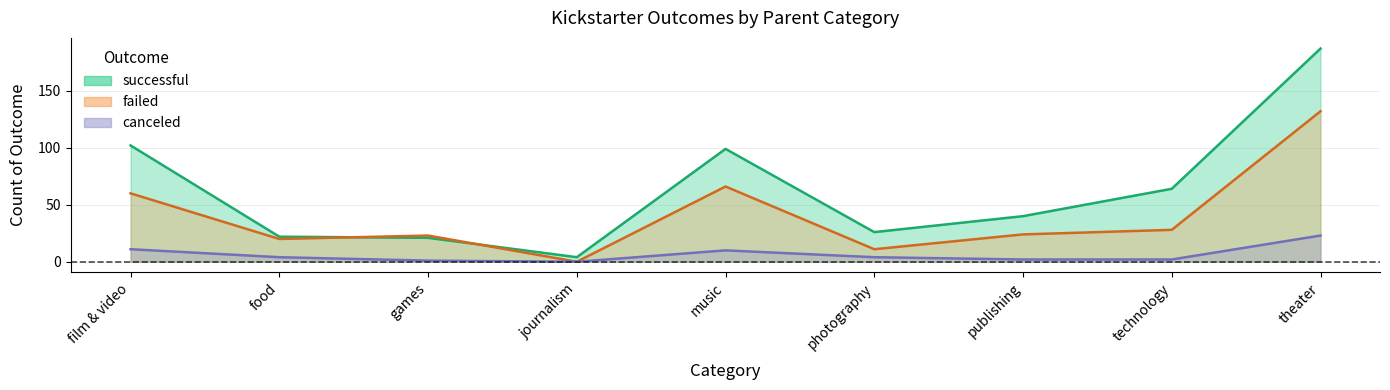

True or false: canceled has more than 2 points higher than both neighbors.

False